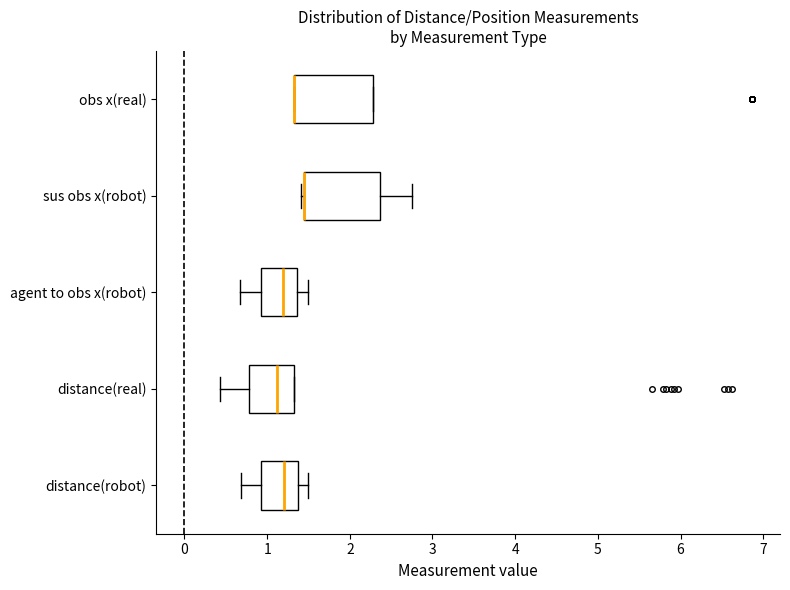

Where is the left edge of the box for distance(robot) on the x-axis? The values are not printed on the chart, so give them approximately, as read against the axis.

0.9